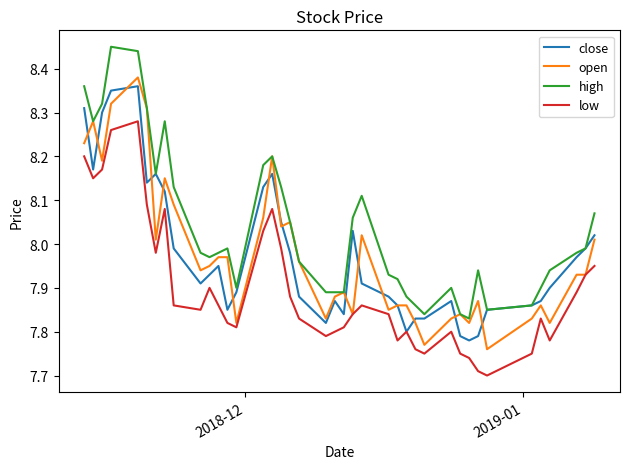

True or false: high and low cross at least once.

False